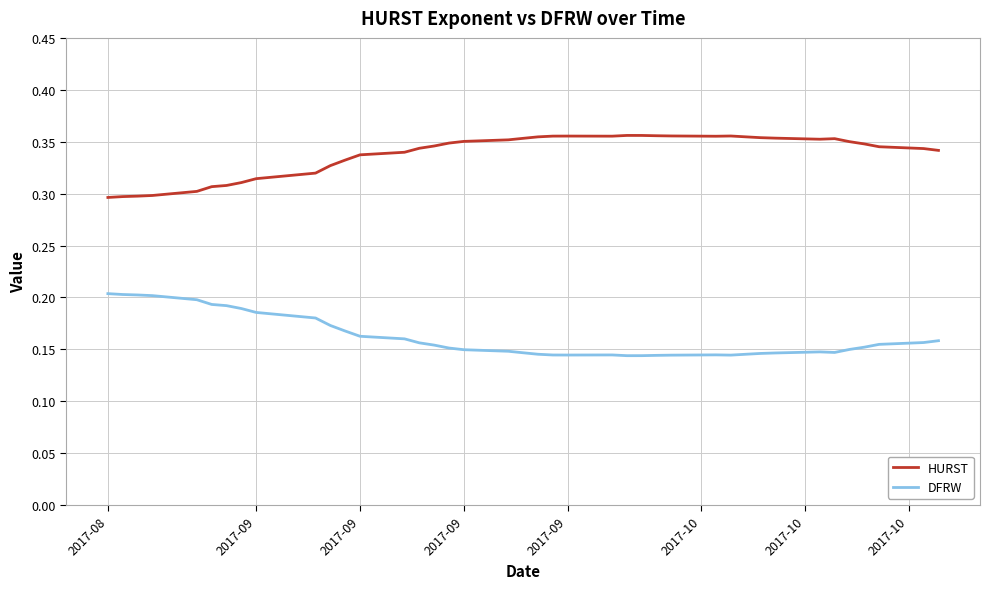

What are all the series names shown in the legend?

HURST, DFRW